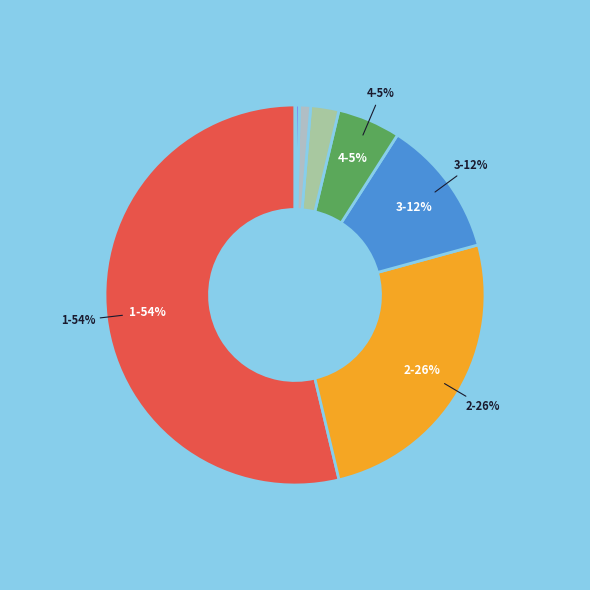

To the nearest percent, what is the difference between the largest and smallest slice percentages?

54%